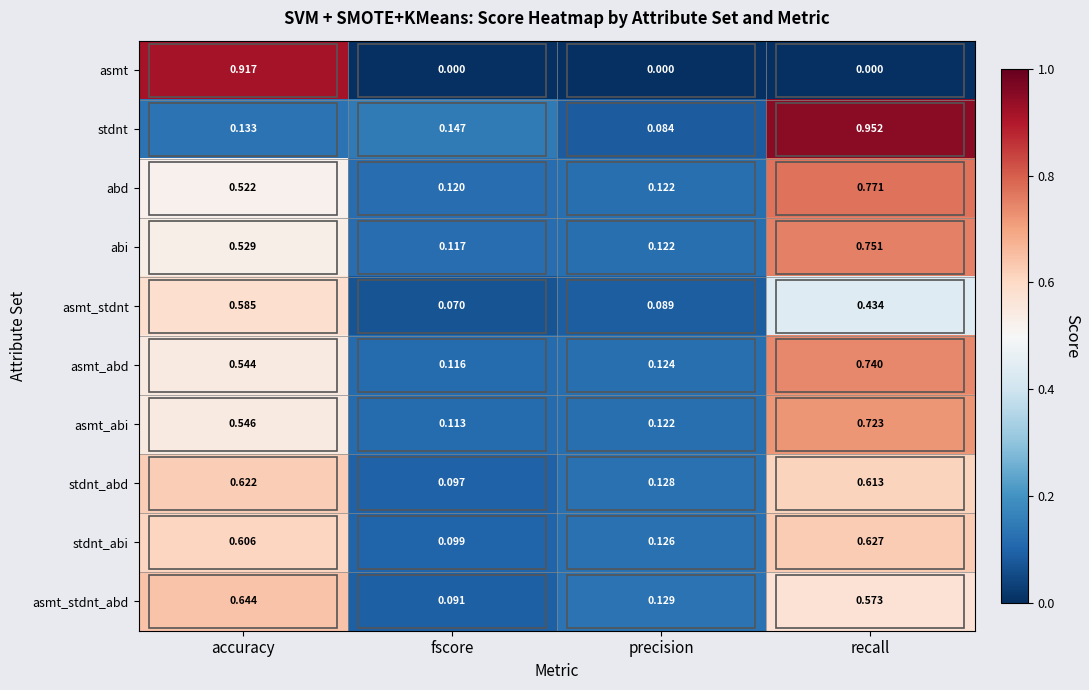

At which label is abd closest to 0?

fscore